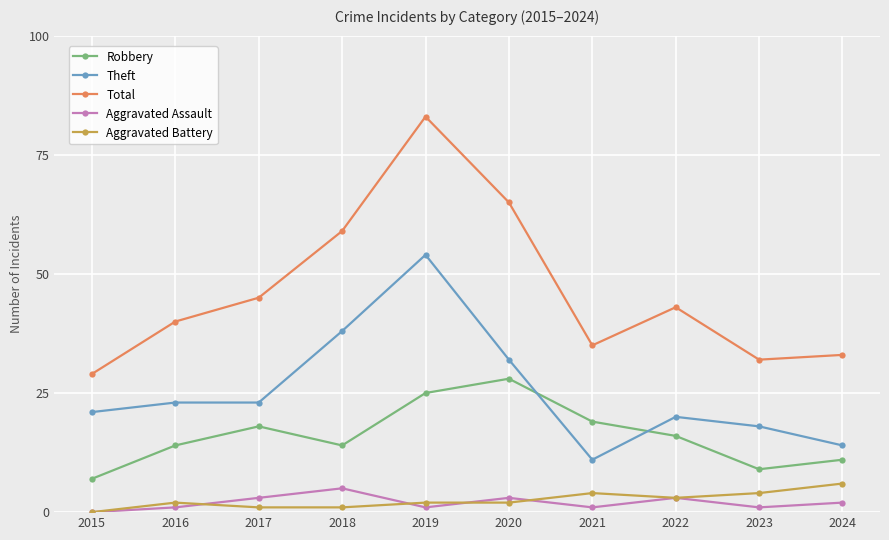

What is the difference between the Total values at 2022 and 2021?

8